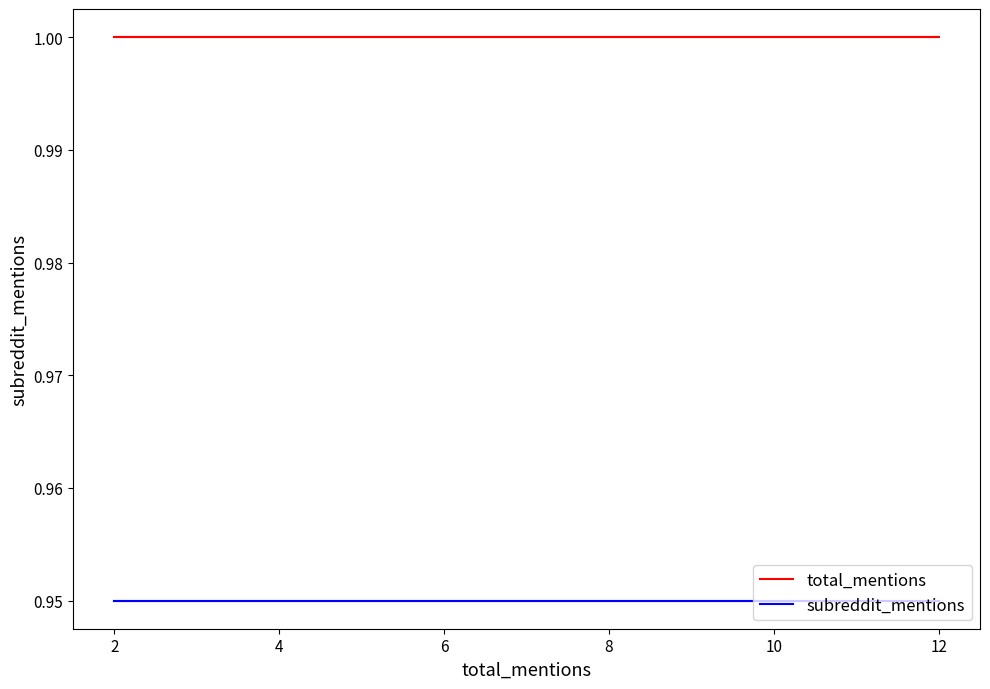

Rank the series at 4 from highest to lowest value.

total_mentions, subreddit_mentions